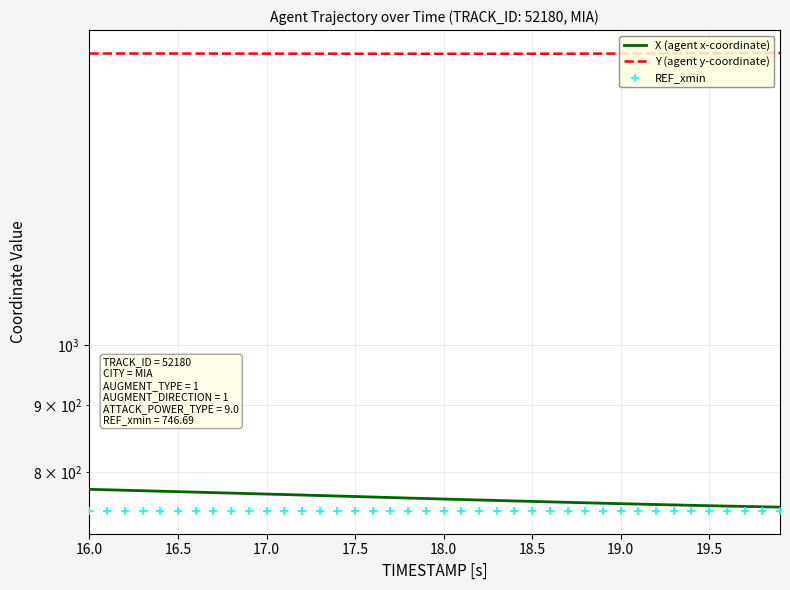

Which series reaches the minimum Y coordinate?

REF_xmin